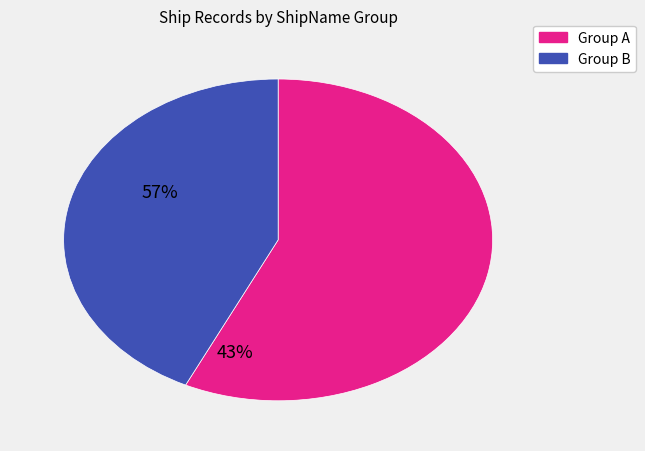

Is there a majority slice in this chart?

Yes